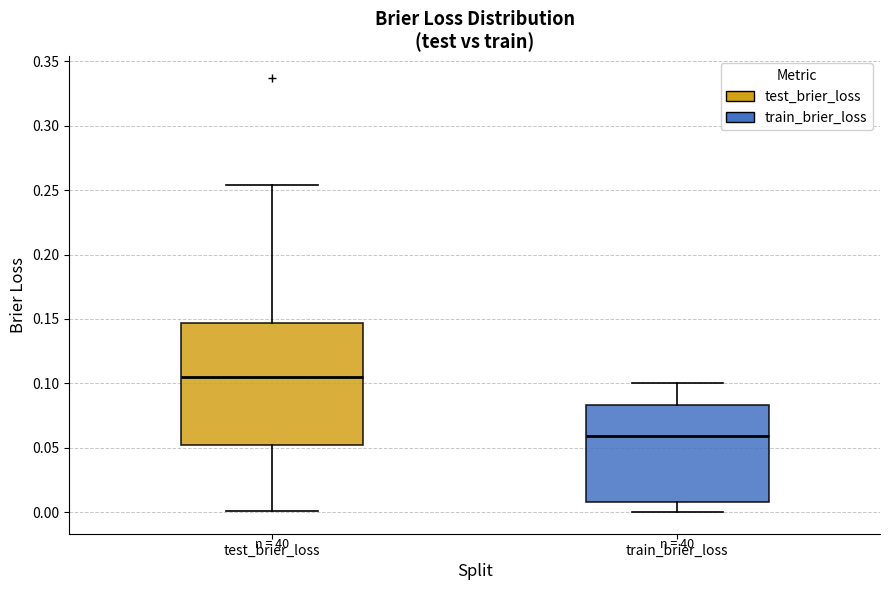

Where is the lower edge of the box for train_brier_loss on the y-axis? The values are not printed on the chart, so give them approximately, as read against the axis.

0.005